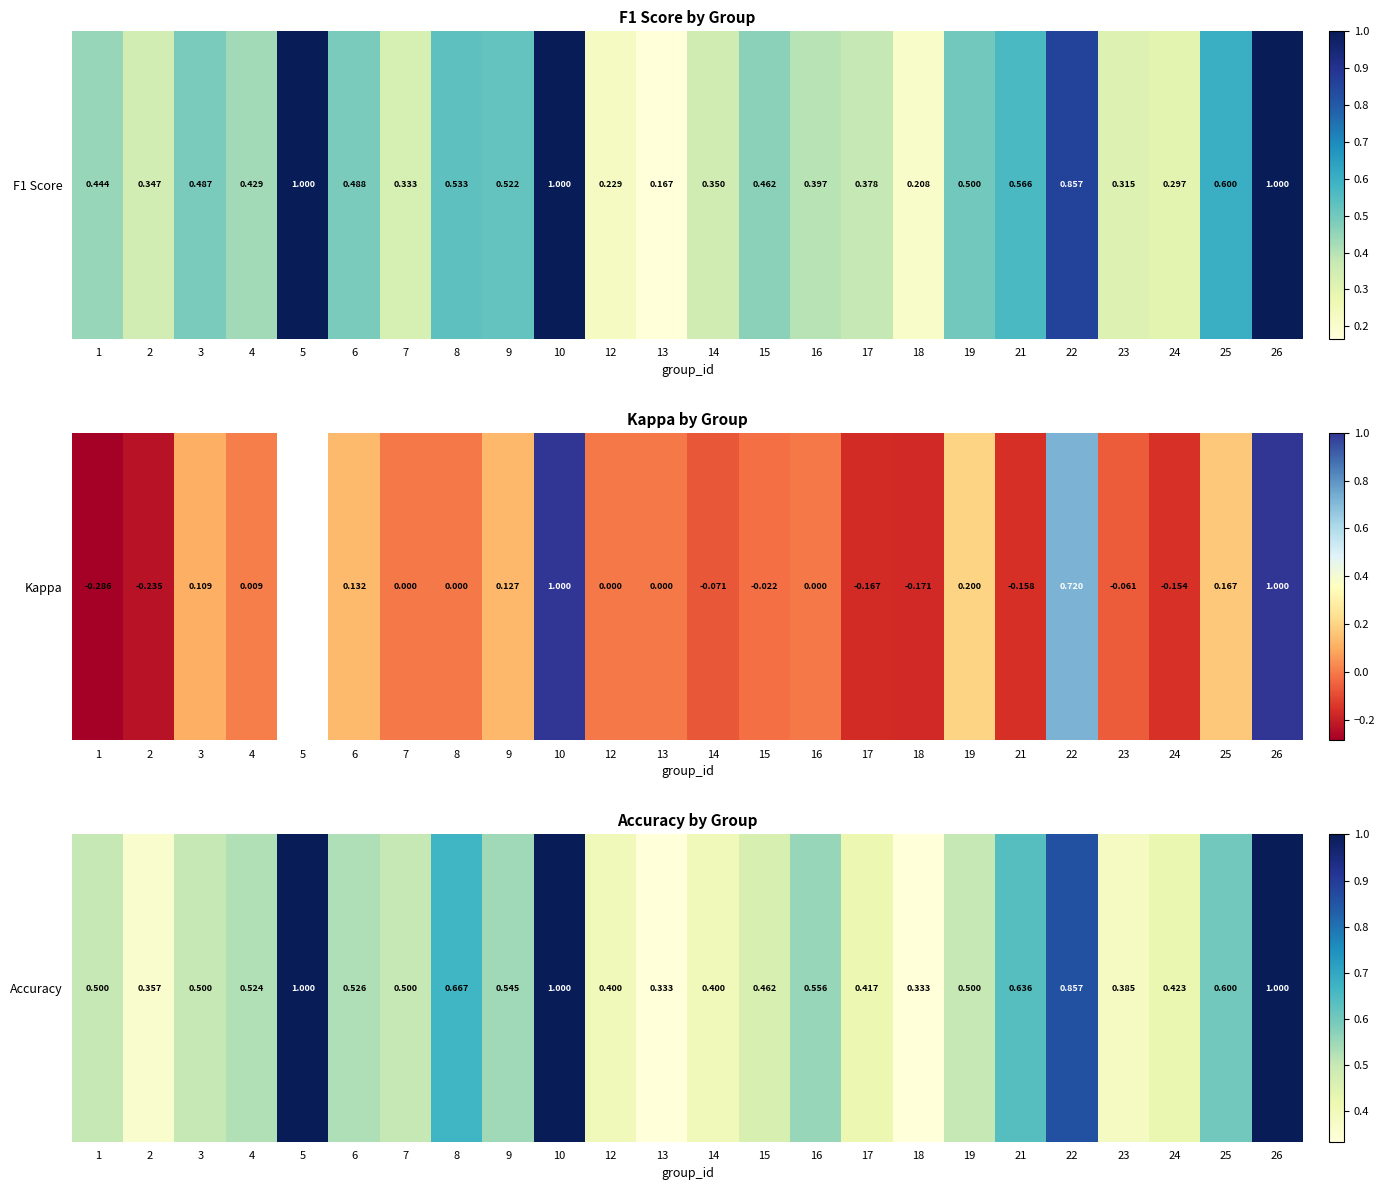

Reading left to right, extract all data points from this chart.

1=0.5	2=0.4	3=0.5	4=0.5	5=1.0	6=0.5	7=0.5	8=0.7	9=0.5	10=1.0	12=0.4	13=0.3	14=0.4	15=0.5	16=0.6	17=0.4	18=0.3	19=0.5	21=0.6	22=0.9	23=0.4	24=0.4	25=0.6	26=1.0